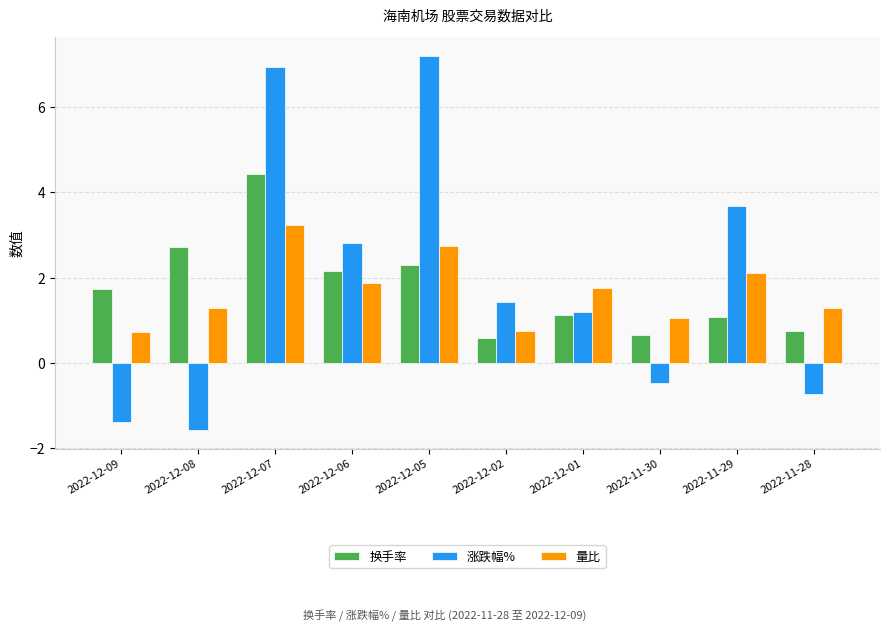

How many categories are shown in the chart?

10